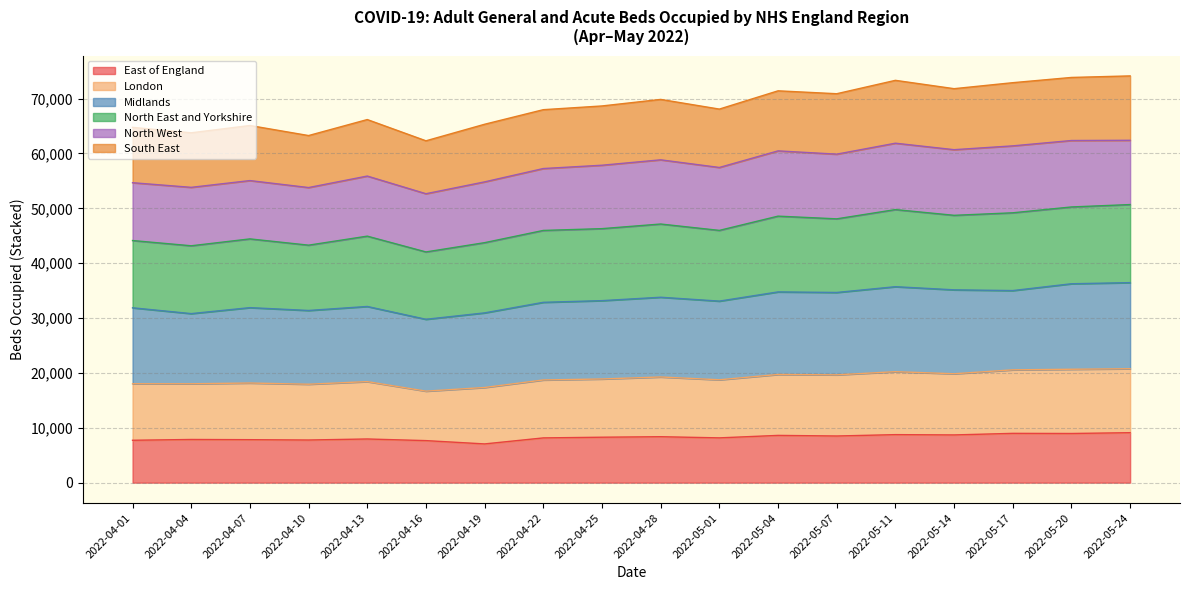

What is the highest value of the East of England series?

9108